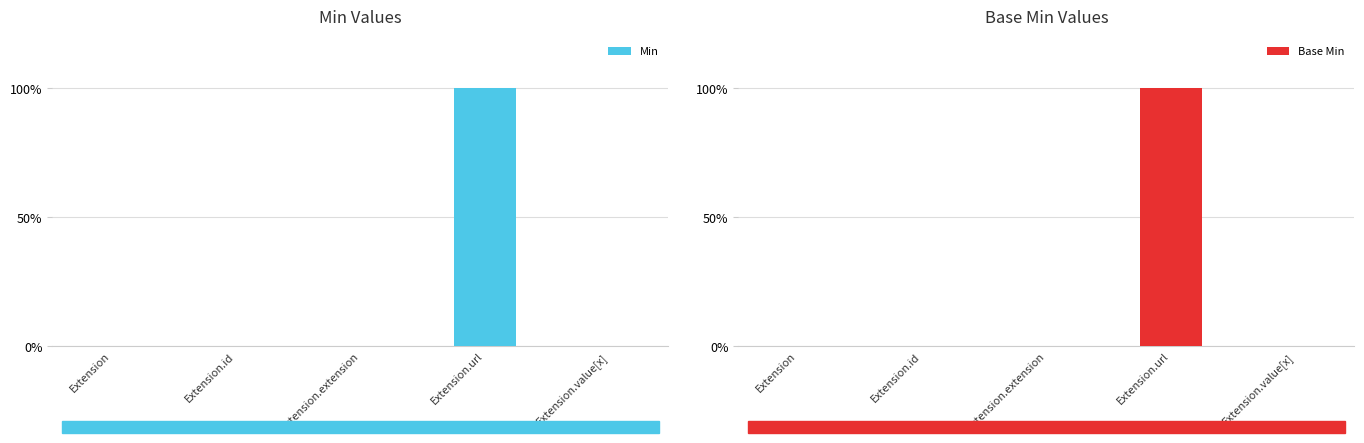

At which category is the sum across all series the highest?

Extension.url